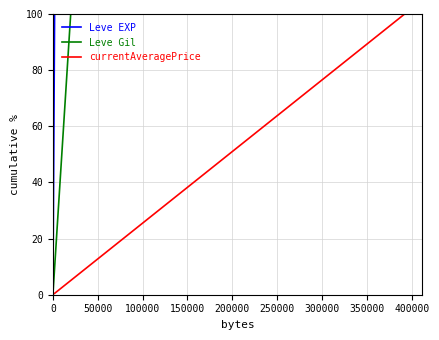

Reading right to left, list all the values displayed in this chart.

Leve EXP: 100.0	96.7	95.1	91.7	90.0	89.4	87.5	85.4	85.0	83.0	80.5	80.1	79.5	78.6	77.1	76.2	75.8	75.0	74.1	72.8	72.4	71.7	70.8	70.3	69.6	69.1	69.0	68.6	68.4	68.2	68.1	67.8	67.7	67.4	67.2	33.7	33.7	33.6	0.1	0.1
Leve Gil: 100.0	97.2	95.5	90.9	90.6	90.6	88.6	83.6	80.3	78.3	77.3	74.4	69.6	69.0	68.9	64.9	62.2	57.5	53.0	49.0	48.1	47.9	43.3	38.3	37.9	35.7	31.8	27.4	25.9	22.9	20.4	19.3	15.4	11.1	10.6	10.0	6.5	5.7	5.1	1.7
currentAveragePrice: 100.0	96.0	92.5	91.9	91.9	91.9	88.3	83.1	81.8	81.2	80.9	79.5	79.5	73.2	67.5	67.5	56.7	56.7	56.4	56.4	56.1	53.0	53.0	52.7	47.3	47.3	46.9	46.5	40.9	40.9	40.5	40.1	39.4	5.9	5.2	5.0	4.5	4.0	1.4	0.5